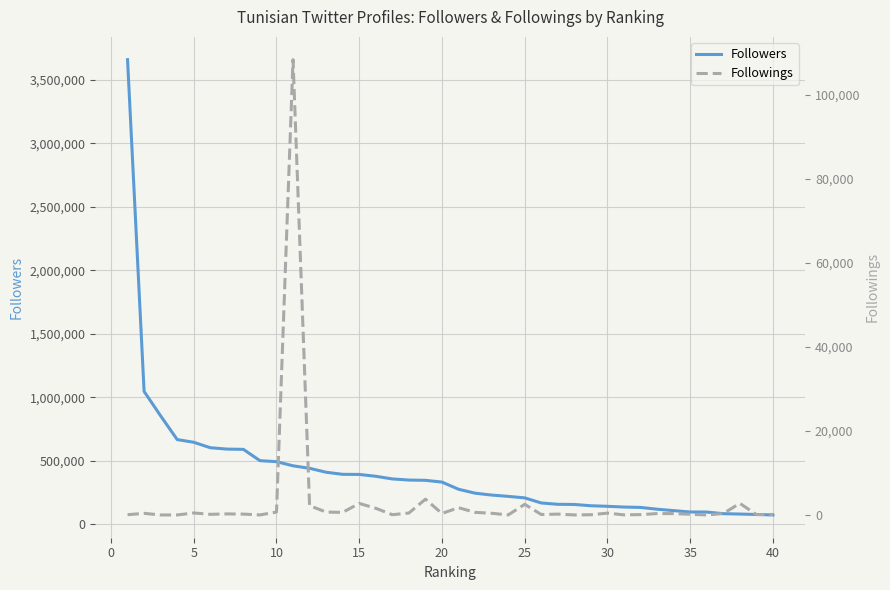

What is the highest value of the Followers series?

3659846